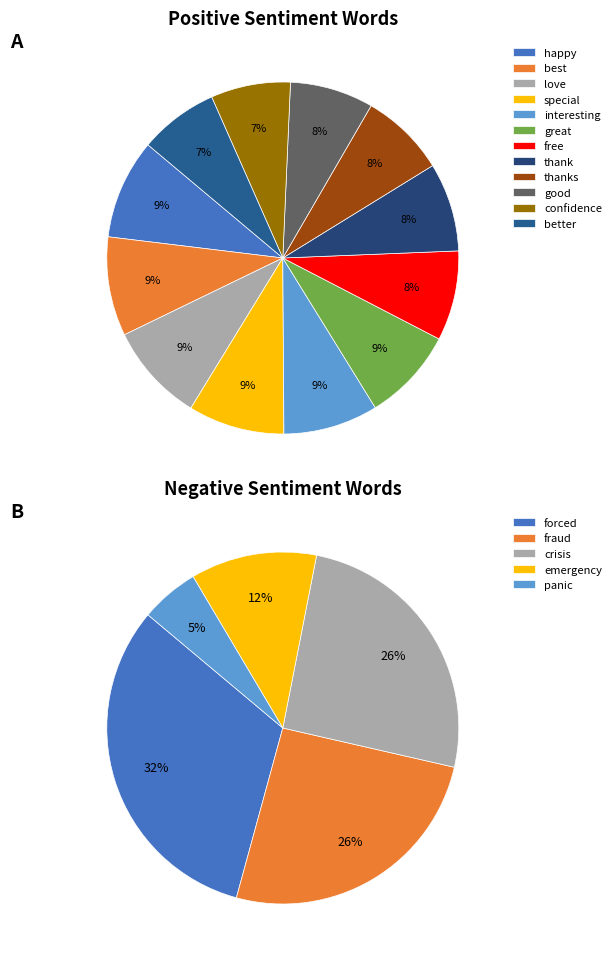

To the nearest percent, what is the difference between the largest and smallest slice percentages?

2%